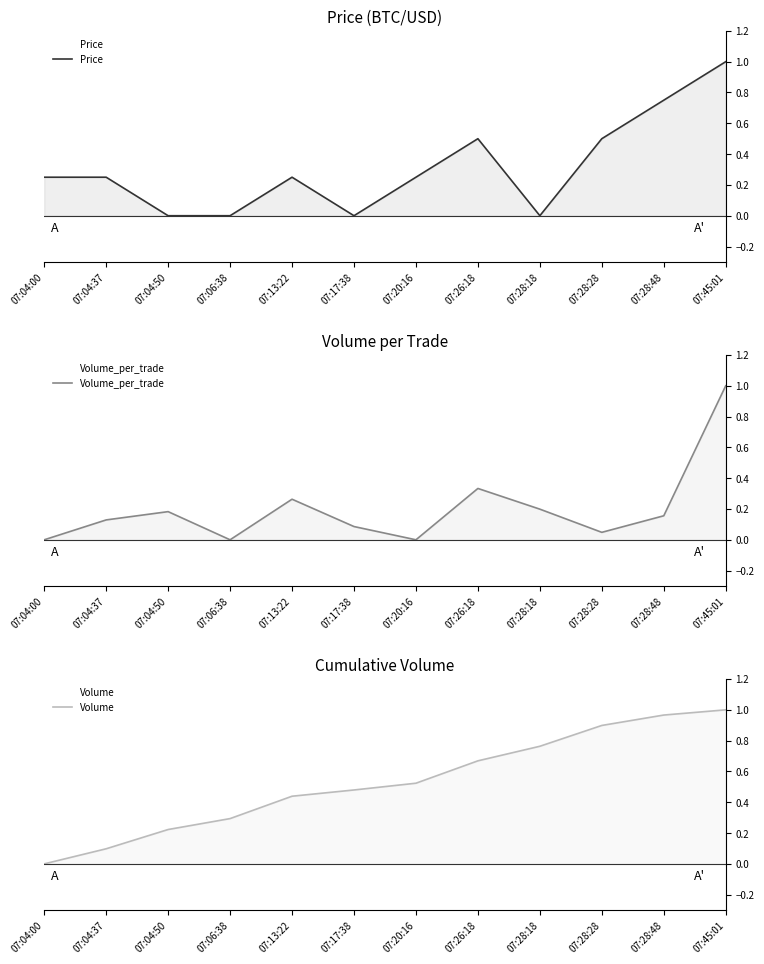

At which category does the chart reach its peak across all series?

07:45:01